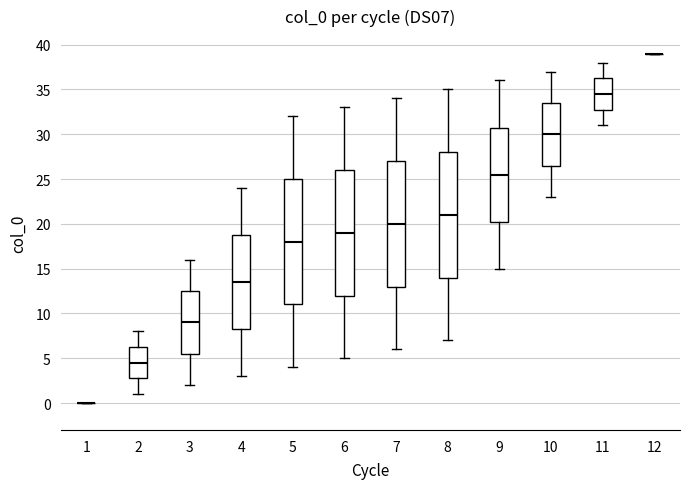

Reading left to right, read every box against the y-axis: the position of its median line, the range the box covers, and the ends of its whiskers. The values are not printed on the chart, so give them approximately, as read against the axis.

1: box collapsed to a line at 0.0, whiskers 0.0 to 0.0
2: median 4.5, box 3.0 to 6.5, whiskers 1.0 to 8.0
3: median 9.0, box 5.5 to 12.5, whiskers 2.0 to 16.0
4: median 13.5, box 8.5 to 19.0, whiskers 3.0 to 24.0
5: median 18.0, box 11.0 to 25.0, whiskers 4.0 to 32.0
6: median 19.0, box 12.0 to 26.0, whiskers 5.0 to 33.0
7: median 20.0, box 13.0 to 27.0, whiskers 6.0 to 34.0
8: median 21.0, box 14.0 to 28.0, whiskers 7.0 to 35.0
9: median 25.5, box 20.5 to 31.0, whiskers 15.0 to 36.0
10: median 30.0, box 26.5 to 33.5, whiskers 23.0 to 37.0
11: median 34.5, box 33.0 to 36.5, whiskers 31.0 to 38.0
12: box collapsed to a line at 39.0, whiskers 39.0 to 39.0